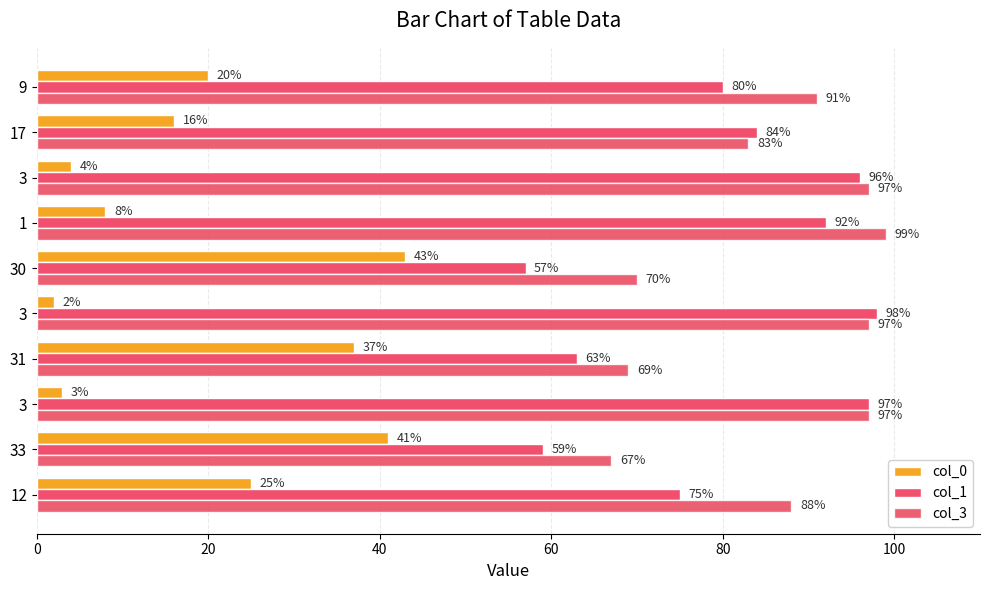

Which series has the largest range (max minus min)?

col_0